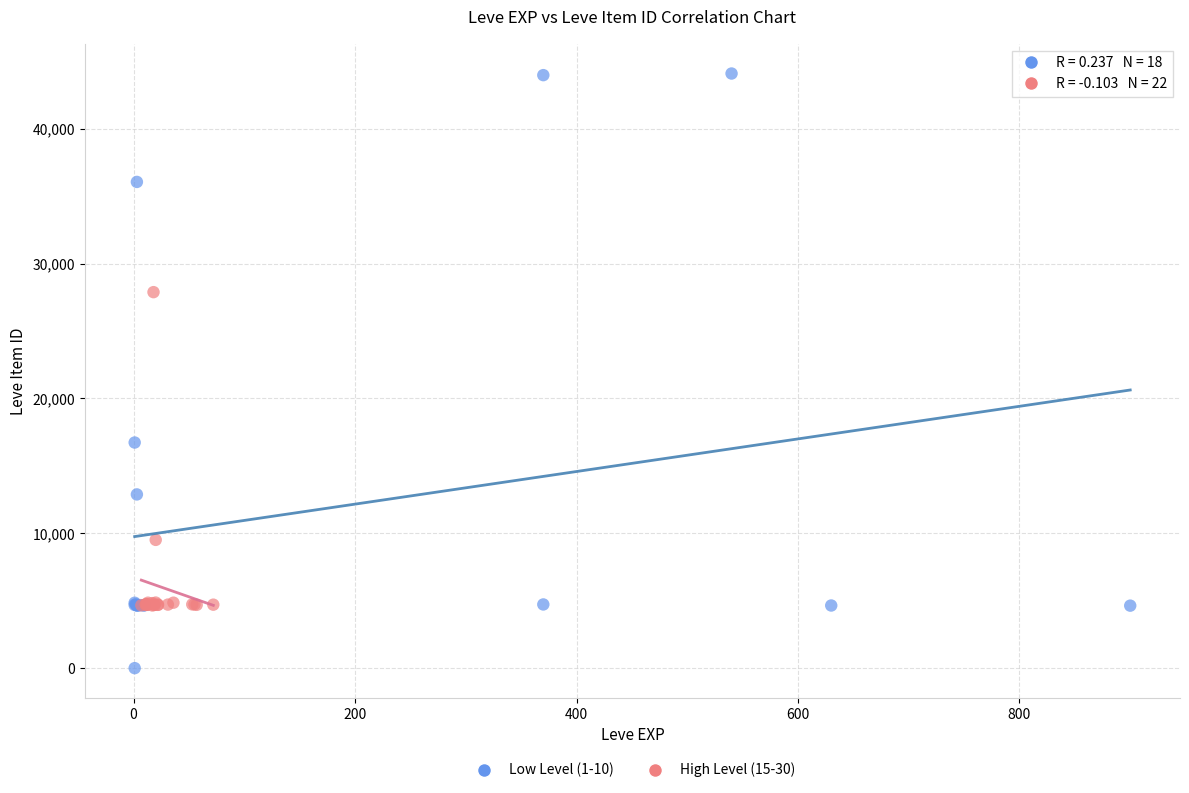

Which series reaches the minimum Y coordinate?

Low Level (1-10)